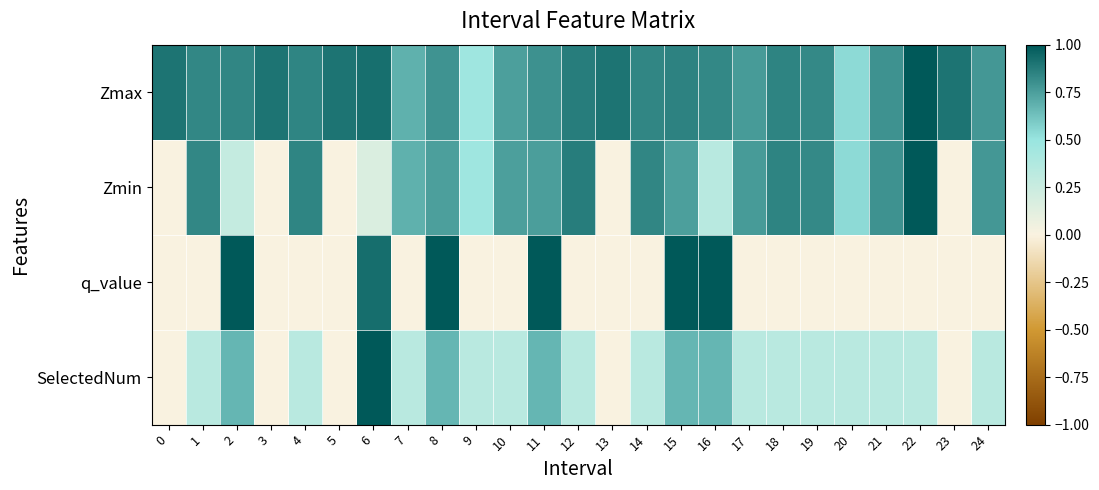

Reading left to right, what are all the values shown in this chart?

Zmax: 0=0.9	1=0.8	2=0.8	3=0.9	4=0.8	5=0.9	6=0.9	7=0.7	8=0.8	9=0.5	10=0.7	11=0.8	12=0.9	13=0.9	14=0.8	15=0.8	16=0.8	17=0.8	18=0.8	19=0.8	20=0.5	21=0.8	22=1.0	23=0.9	24=0.8
Zmin: 0=0.0	1=0.8	2=0.3	3=0.0	4=0.8	5=0.0	6=0.2	7=0.7	8=0.7	9=0.5	10=0.7	11=0.8	12=0.9	13=0.0	14=0.8	15=0.7	16=0.3	17=0.8	18=0.8	19=0.8	20=0.5	21=0.8	22=1.0	23=0.0	24=0.8
q_value: 0=0.0	1=-0.0	2=1.0	3=0.0	4=-0.0	5=0.0	6=0.9	7=-0.0	8=1.0	9=-0.0	10=-0.0	11=1.0	12=-0.0	13=0.0	14=-0.0	15=1.0	16=1.0	17=-0.0	18=-0.0	19=-0.0	20=-0.0	21=-0.0	22=-0.0	23=0.0	24=-0.0
SelectedNum: 0=0.0	1=0.3	2=0.7	3=0.0	4=0.3	5=0.0	6=1.0	7=0.3	8=0.7	9=0.3	10=0.3	11=0.7	12=0.3	13=0.0	14=0.3	15=0.7	16=0.7	17=0.3	18=0.3	19=0.3	20=0.3	21=0.3	22=0.3	23=0.0	24=0.3